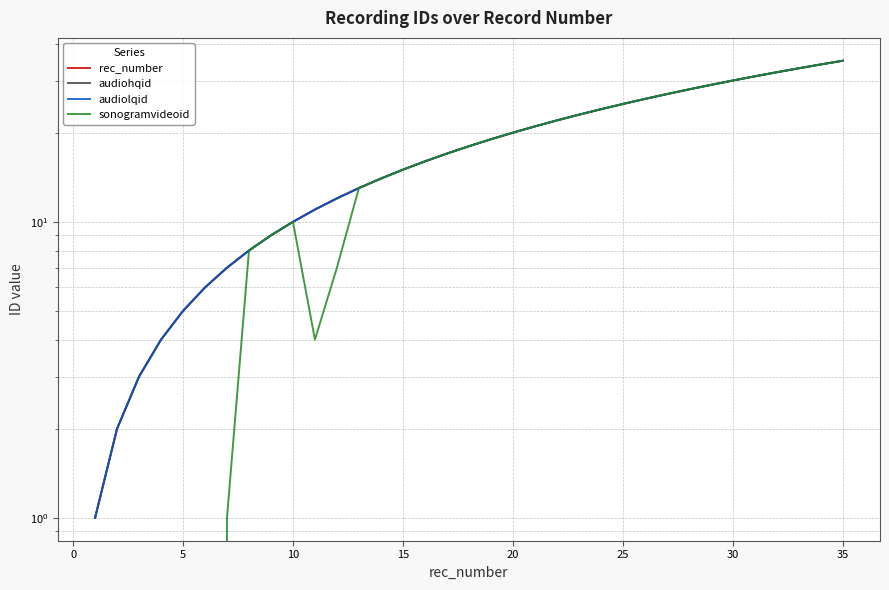

Which series has the largest range (max minus min)?

sonogramvideoid